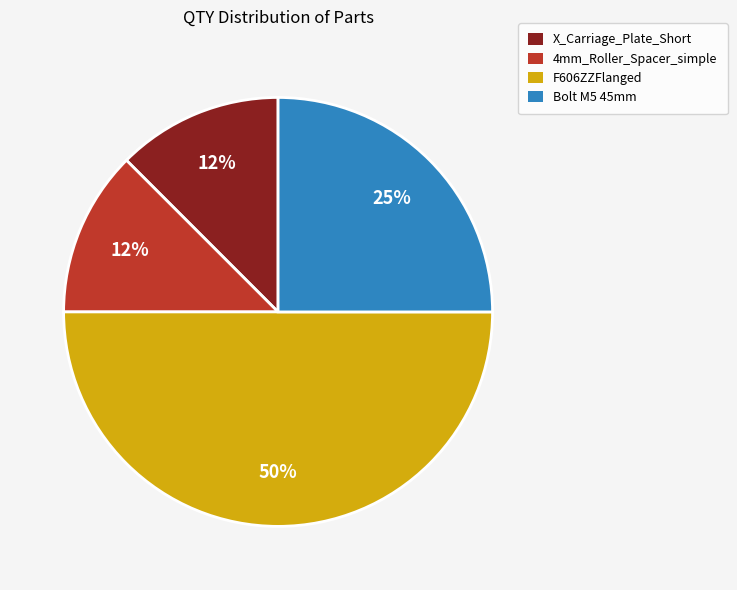

Between X_Carriage_Plate_Short and Bolt M5 45mm, which is larger?

Bolt M5 45mm